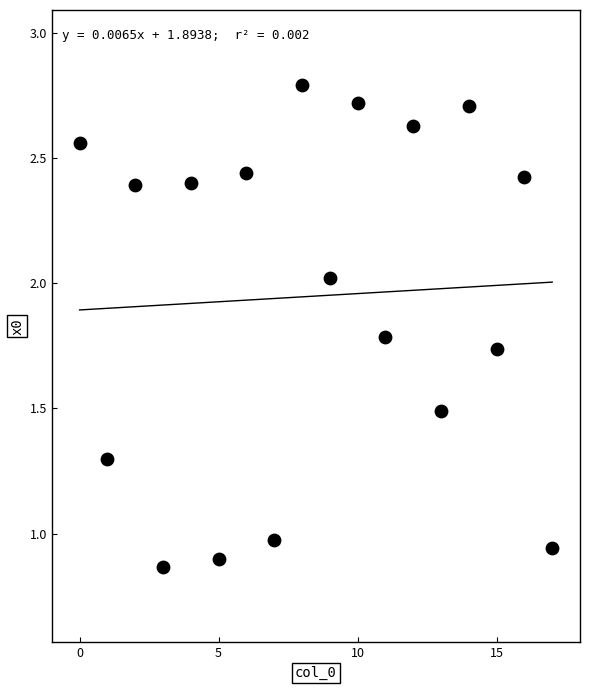

What is the range of Y values (max minus min)?

1.9